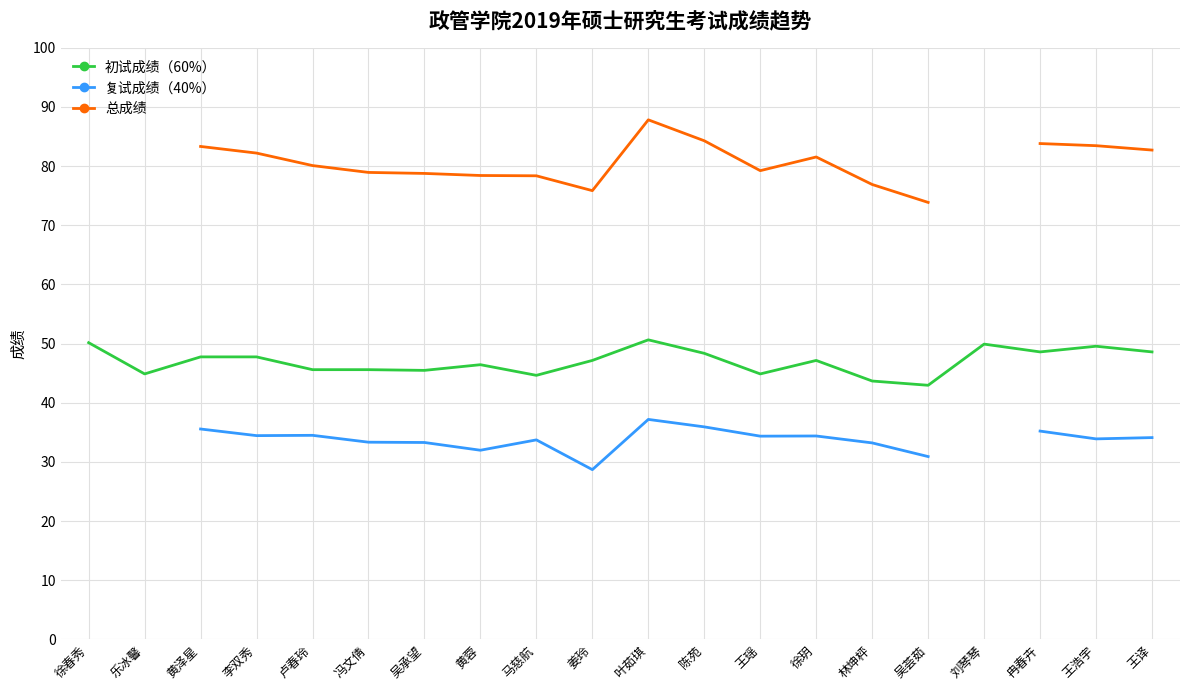

What is the label of the 16th point from the left?

吴荟茹